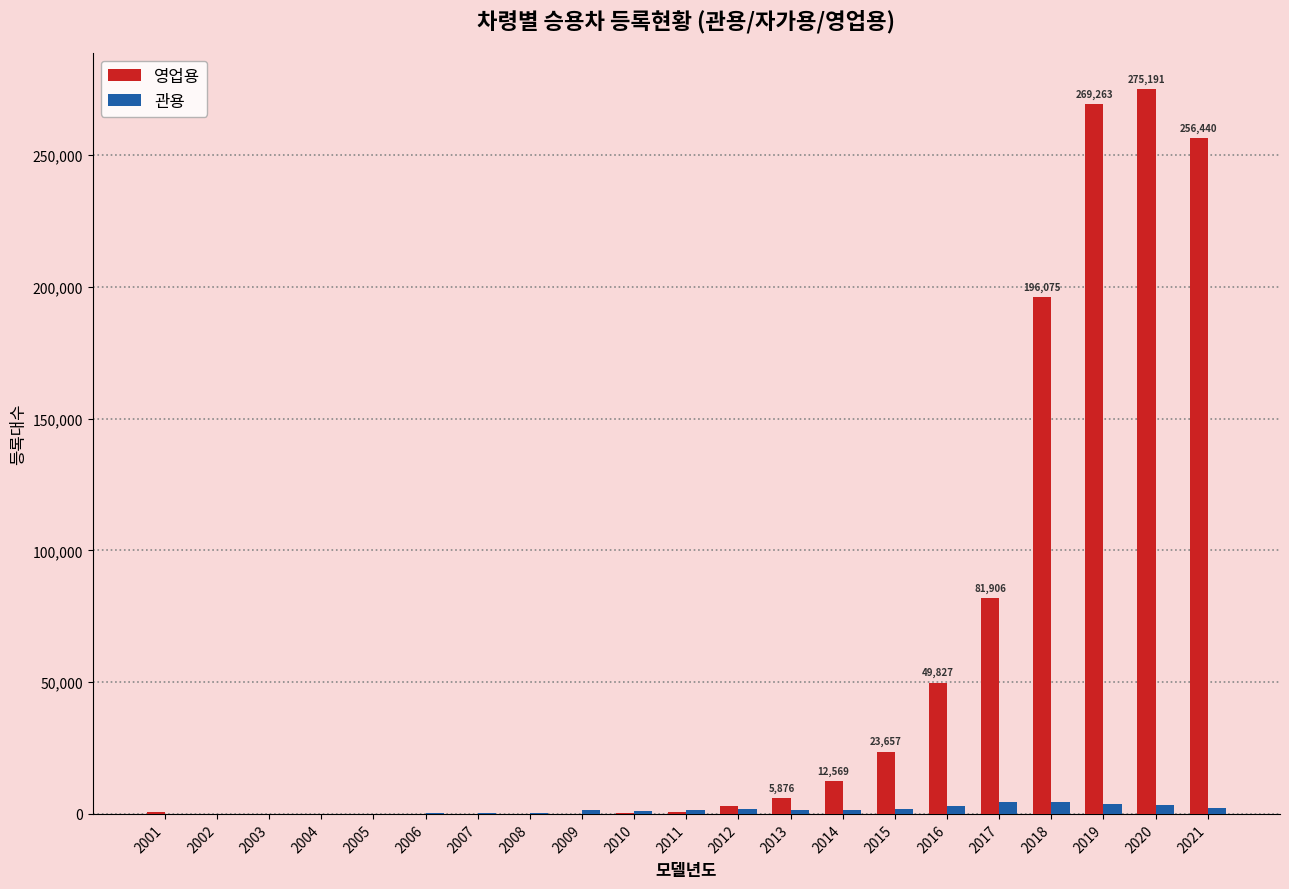

What is the difference between the 관용 values at 2011 and 2007?

1068